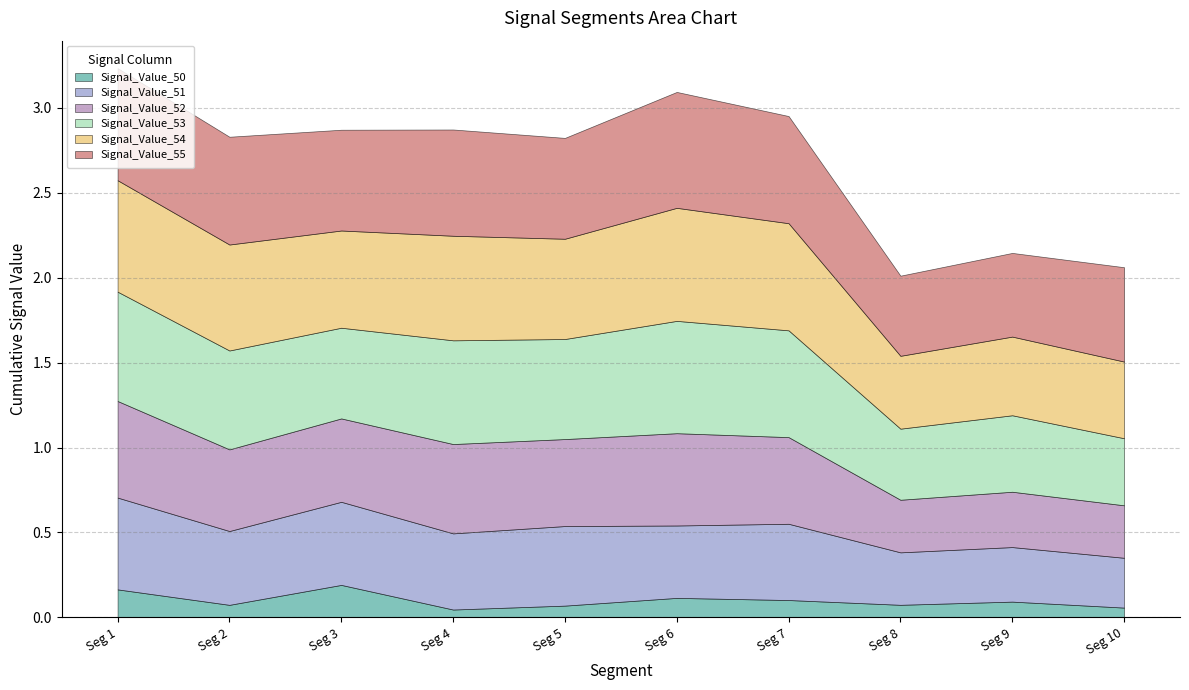

The Signal_Value_54 series shows 0.6 at signal segment 7. True or false?

True